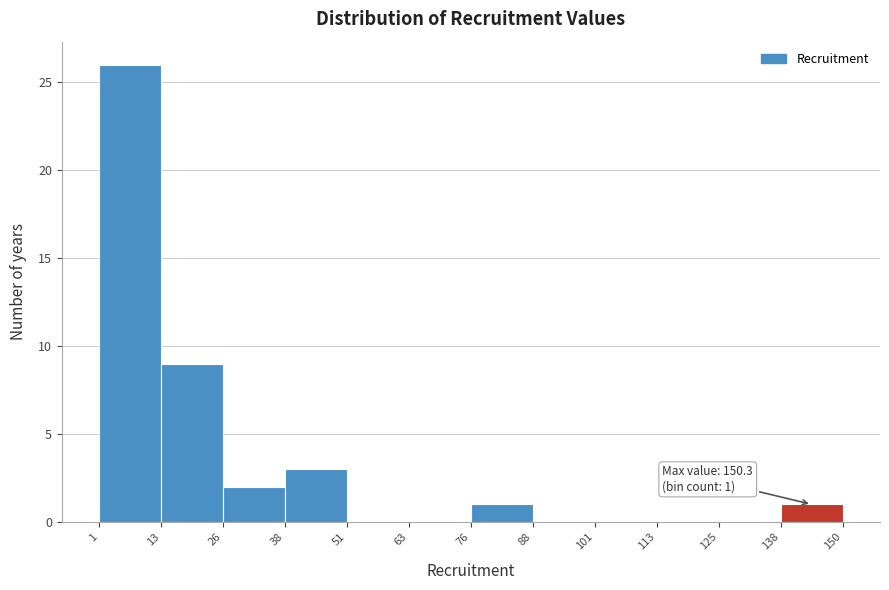

Which range on the x-axis has the tallest bar?

1 to 13